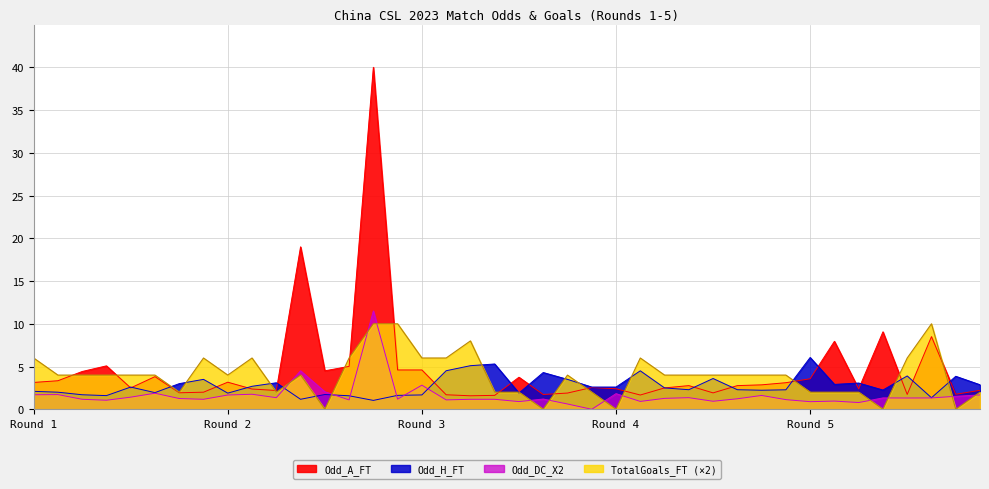

What is the total value across all series at 29?

10.5